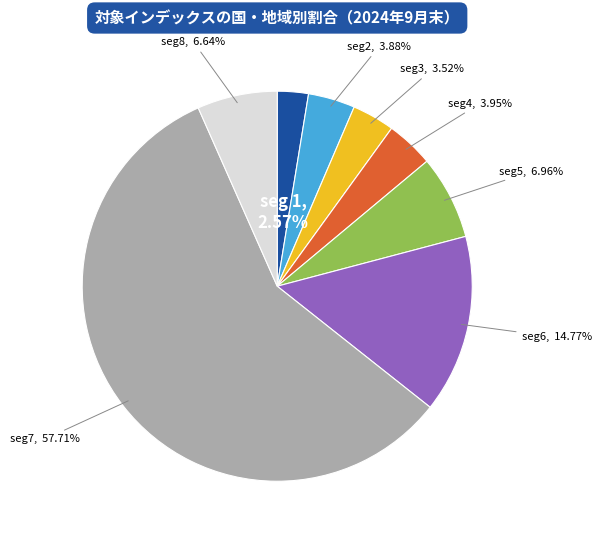

Does any single category account for the majority?

Yes